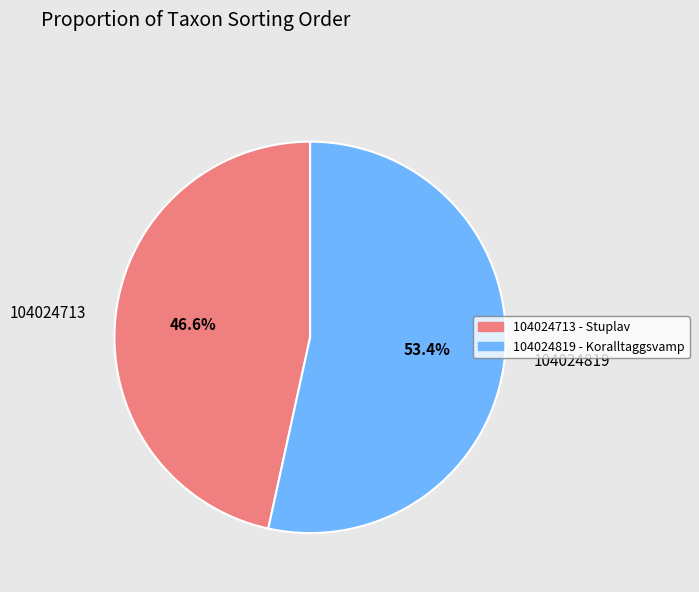

True or false: 104024819 accounts for 66% of the total.

False